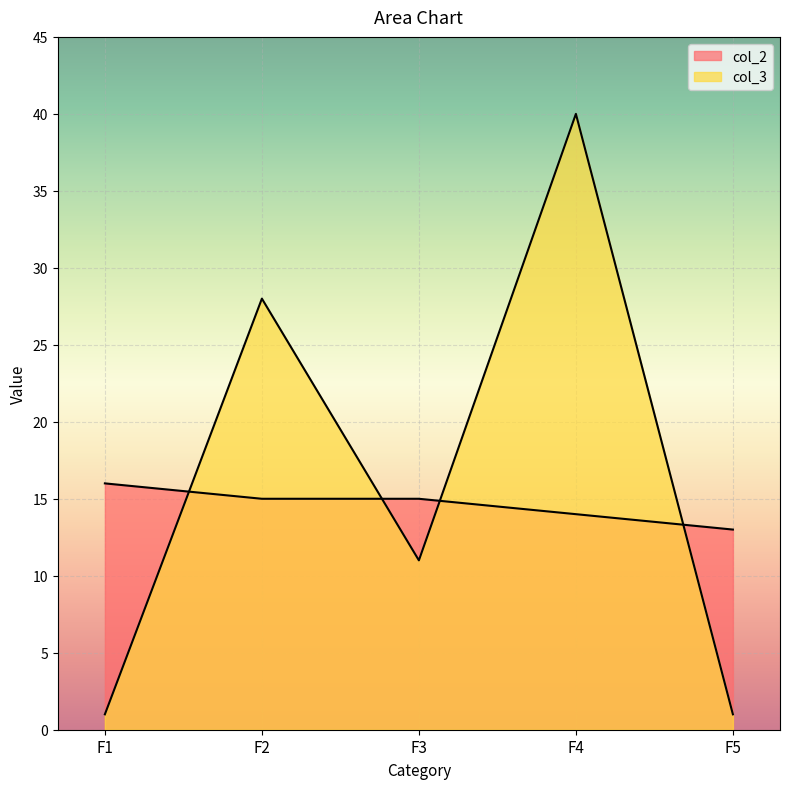

Rank the series at F5 from highest to lowest value.

col_2, col_3